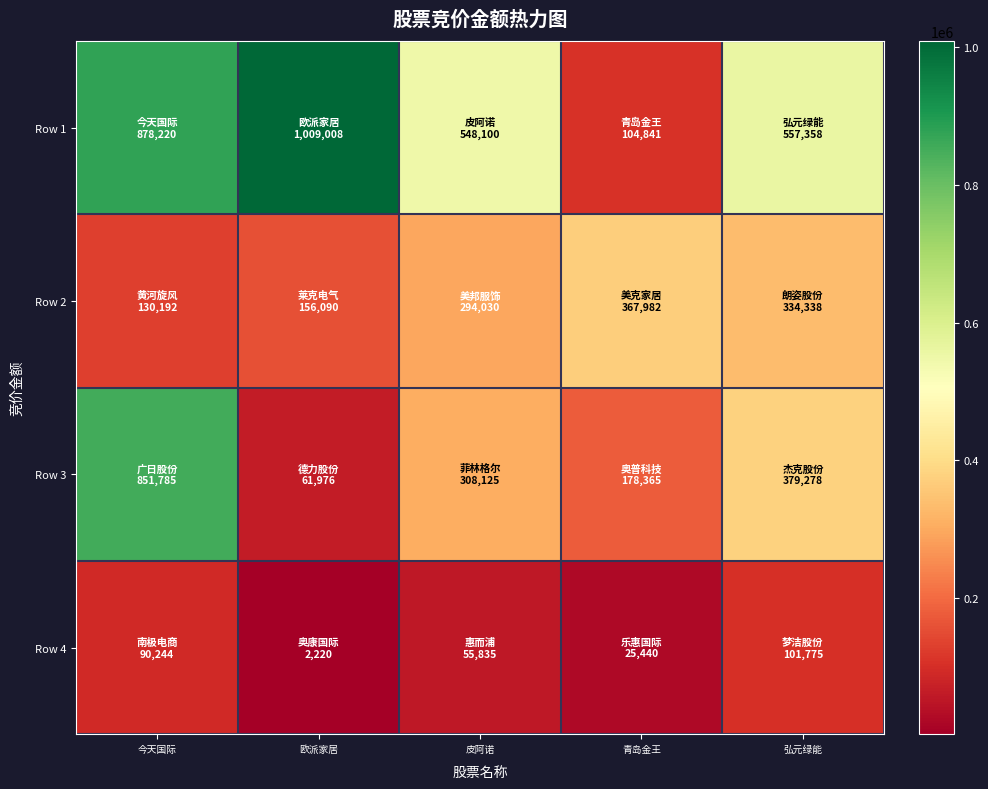

Reading left to right, what are all the values shown in this chart?

Row 1: 今天国际=878220	欧派家居=1009008	皮阿诺=548100	青岛金王=104841	弘元绿能=557358
Row 2: 今天国际=130192	欧派家居=156090	皮阿诺=294030	青岛金王=367982	弘元绿能=334338
Row 3: 今天国际=851785	欧派家居=61976	皮阿诺=308125	青岛金王=178365	弘元绿能=379278
Row 4: 今天国际=90244	欧派家居=2220	皮阿诺=55835	青岛金王=25440	弘元绿能=101775